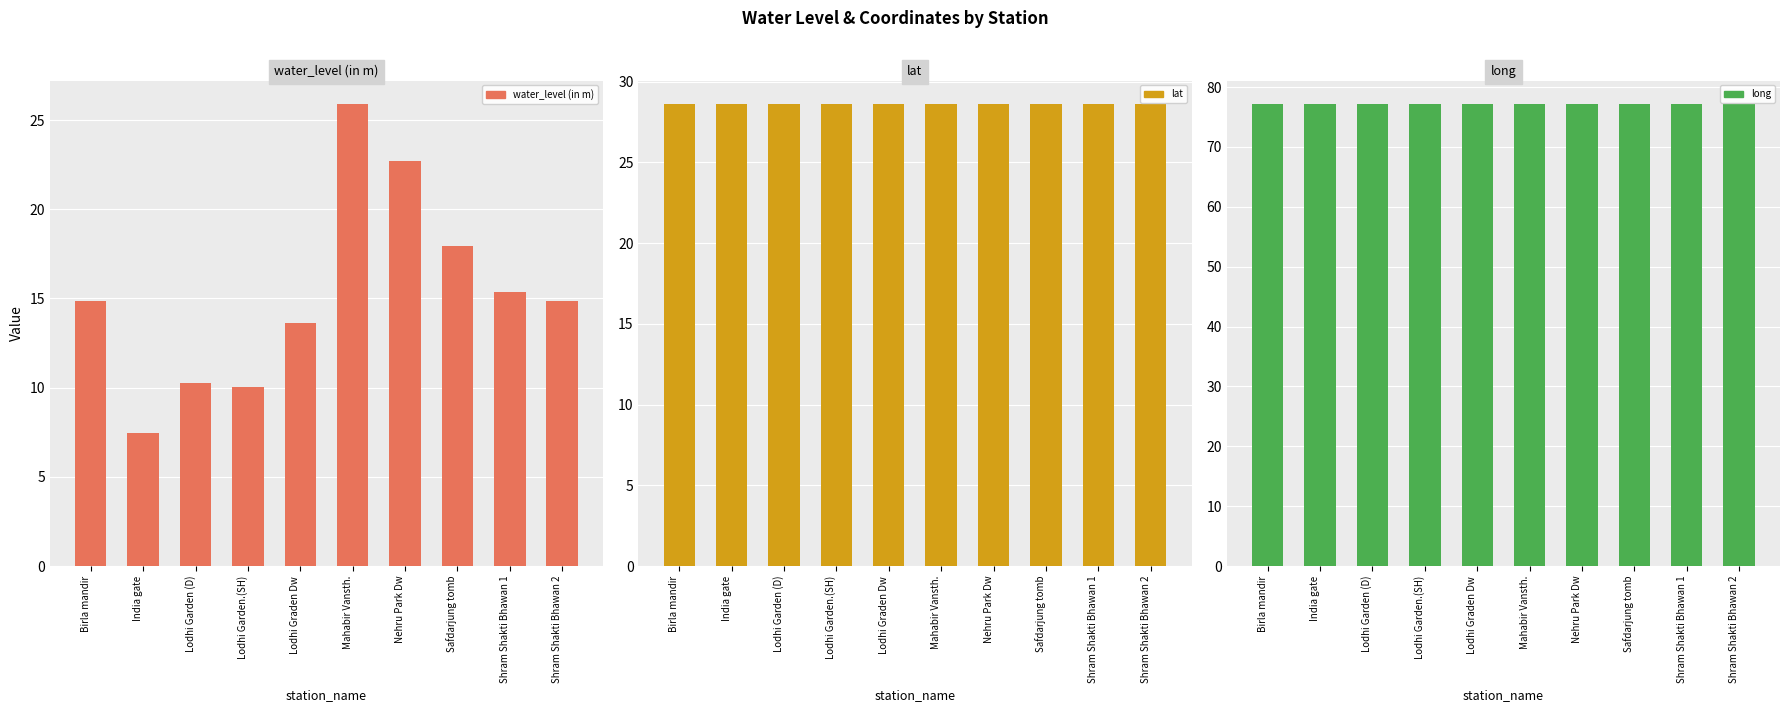

Reading left to right, list all the values displayed in this chart.

water_level (in m): Birla mandir=14.9	India gate=7.5	Lodhi Garden (D)=10.2	Lodhi Garden.(SH)=10.1	Lodhi Graden Dw=13.6	Mahabir Vansth.=25.9	Nehru Park Dw=22.7	Safdarjung tomb=17.9	Shram Shakti Bhawan 1=15.4	Shram Shakti Bhawan 2=14.9
lat: Birla mandir=28.6	India gate=28.6	Lodhi Garden (D)=28.6	Lodhi Garden.(SH)=28.6	Lodhi Graden Dw=28.6	Mahabir Vansth.=28.6	Nehru Park Dw=28.6	Safdarjung tomb=28.6	Shram Shakti Bhawan 1=28.6	Shram Shakti Bhawan 2=28.6
long: Birla mandir=77.2	India gate=77.2	Lodhi Garden (D)=77.2	Lodhi Garden.(SH)=77.2	Lodhi Graden Dw=77.2	Mahabir Vansth.=77.2	Nehru Park Dw=77.2	Safdarjung tomb=77.2	Shram Shakti Bhawan 1=77.2	Shram Shakti Bhawan 2=77.2